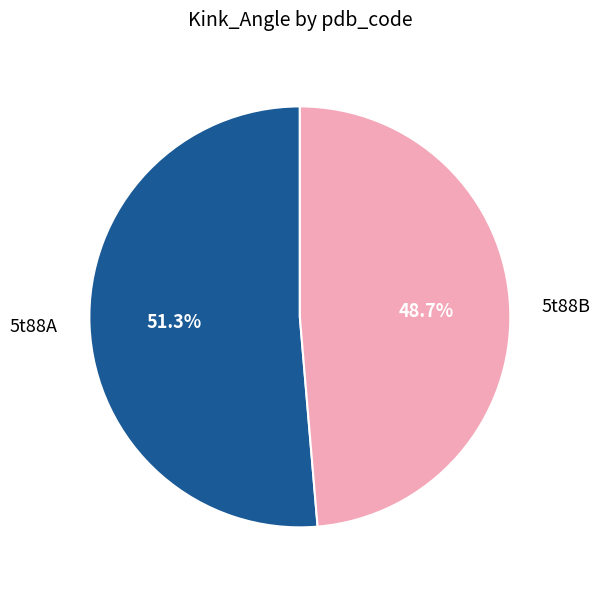

What percentage is the 5t88B slice, to the nearest percent?

49%